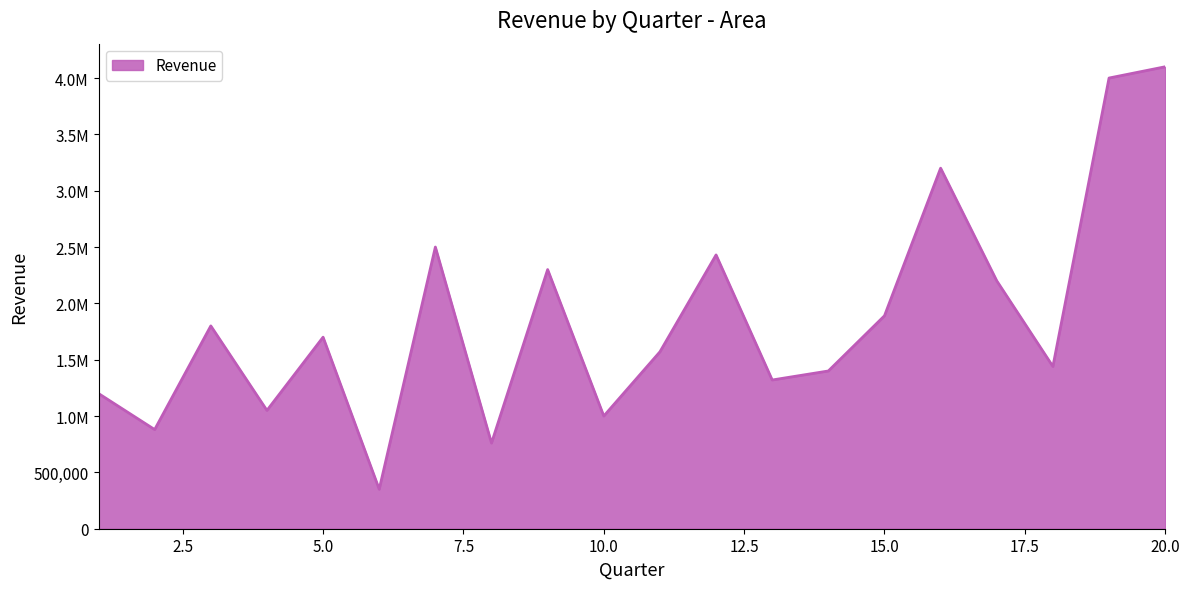

List the labels in order of value, smallest first.

6, 8, 2, 10, 4, 1, 13, 14, 18, 11, 5, 3, 15, 17, 9, 12, 7, 16, 19, 20